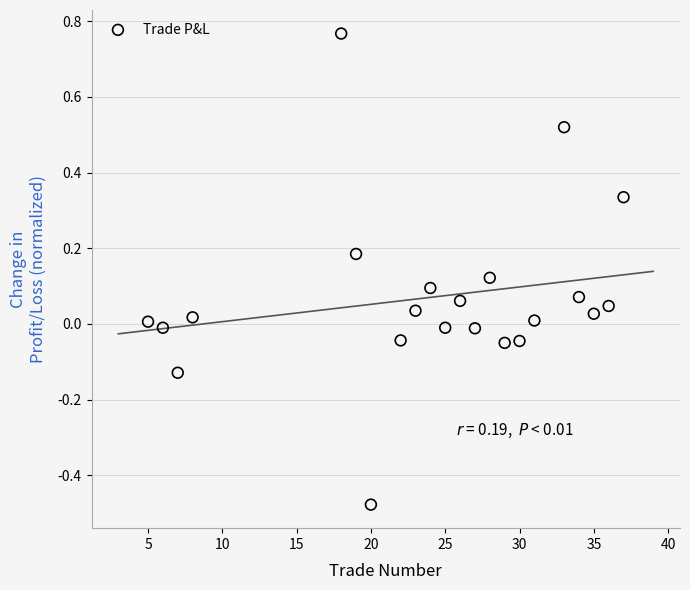

What is the range of Y values (max minus min)?

1.2